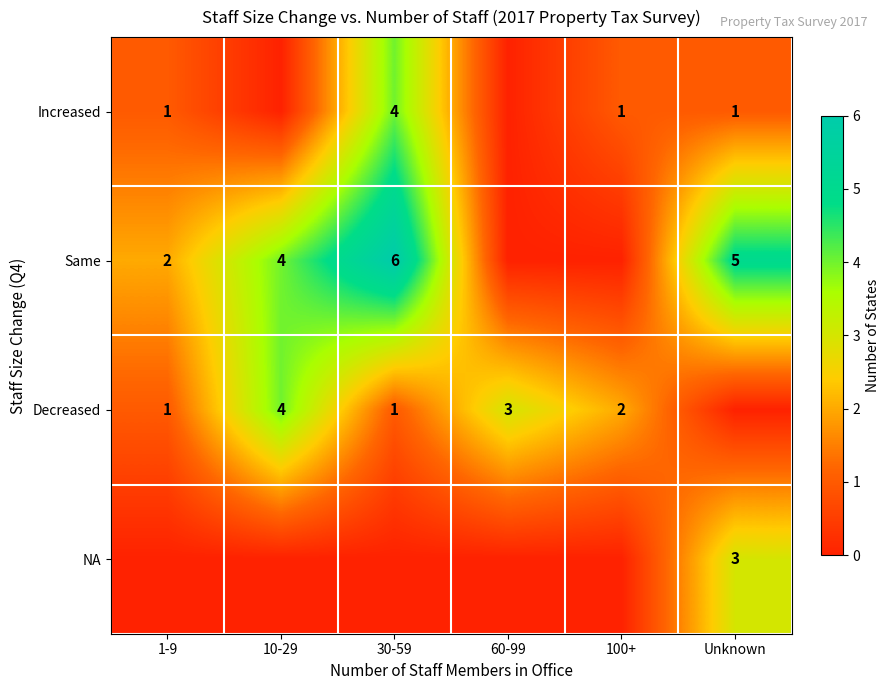

The value of Decreased at 30-59 is 0. True or false?

False